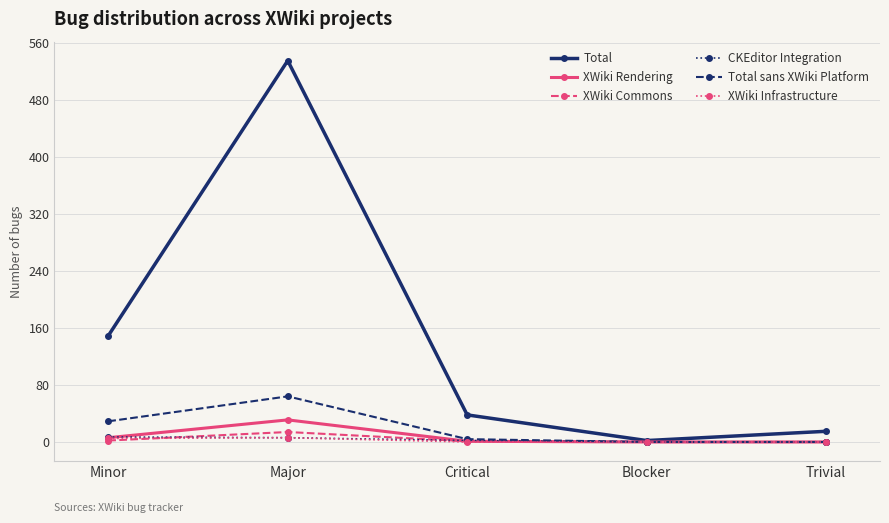

Is it true that XWiki Infrastructure equals 0 at Blocker?

True